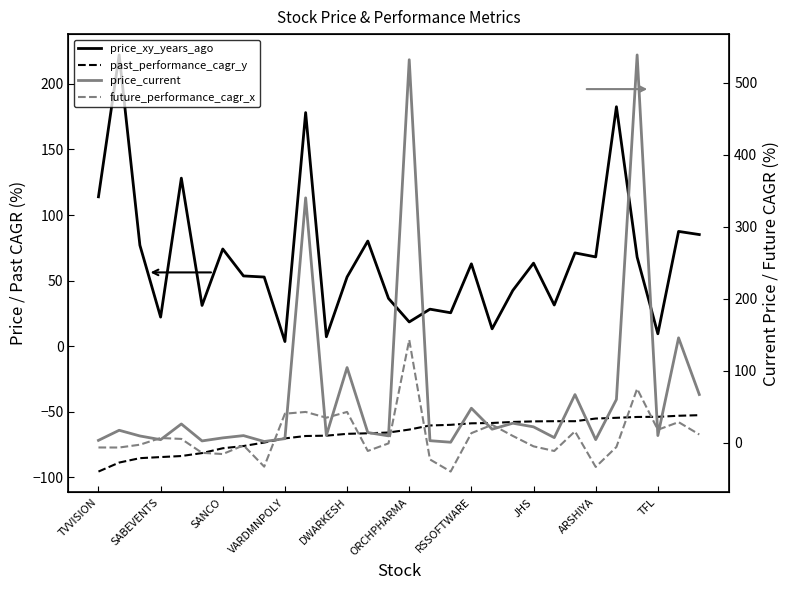

List the series in order of their peak value, lowest first.

past_performance_cagr_y, future_performance_cagr_x, price_xy_years_ago, price_current